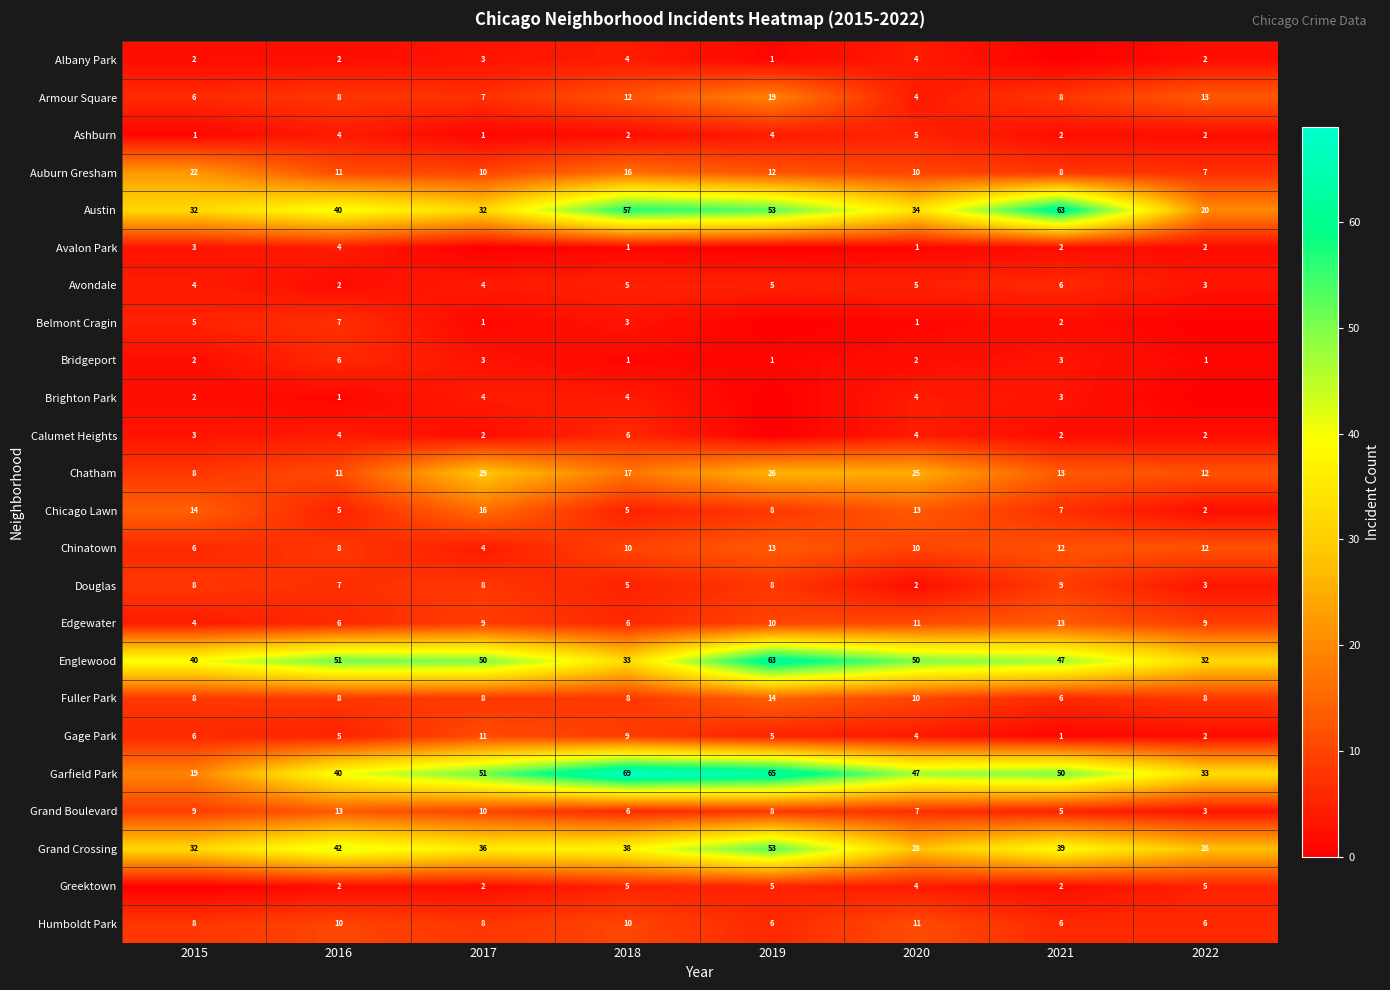

Is it true that Humboldt Park equals 11 at 2020?

True